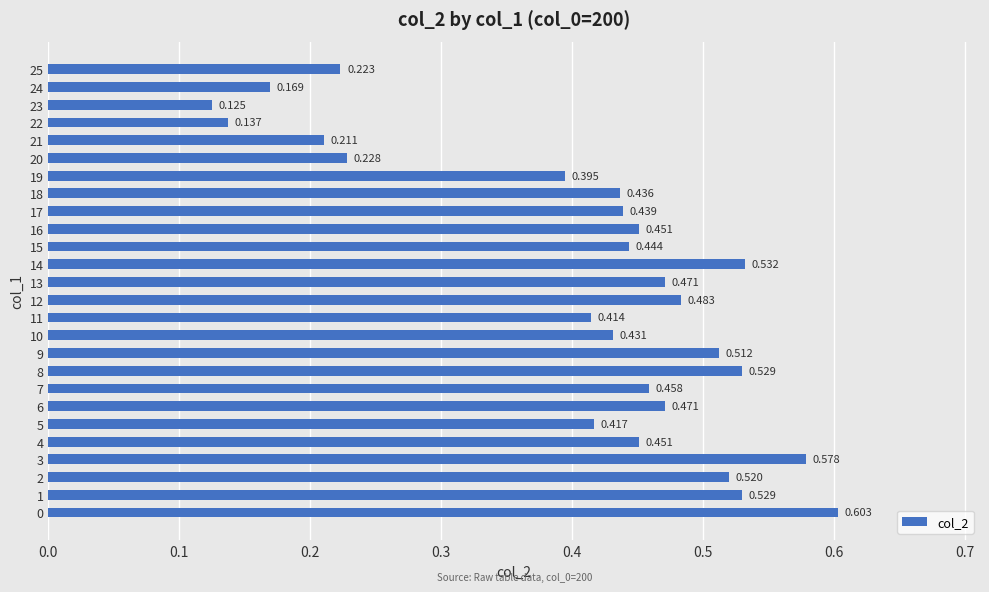

At which category does the chart reach its minimum across all series?

23